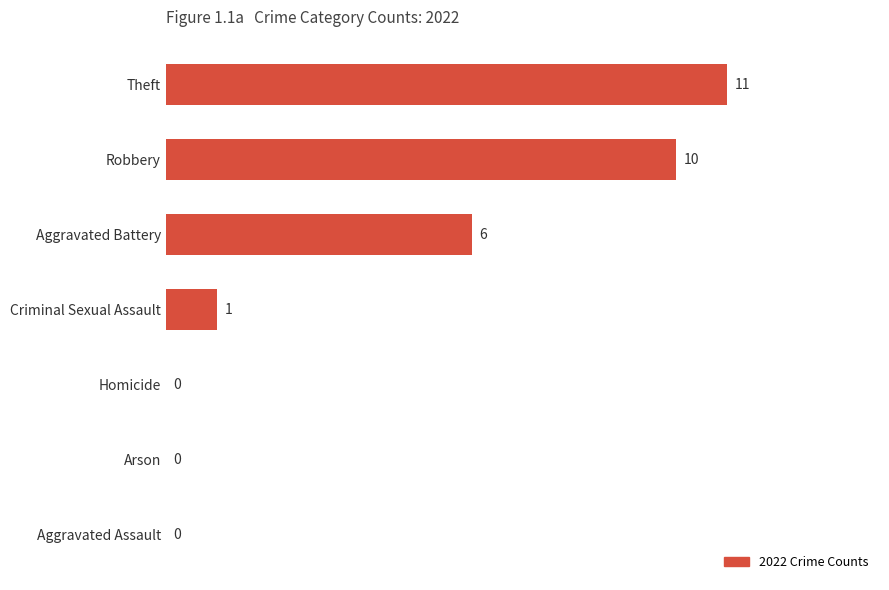

How many distinct data groups are displayed?

1